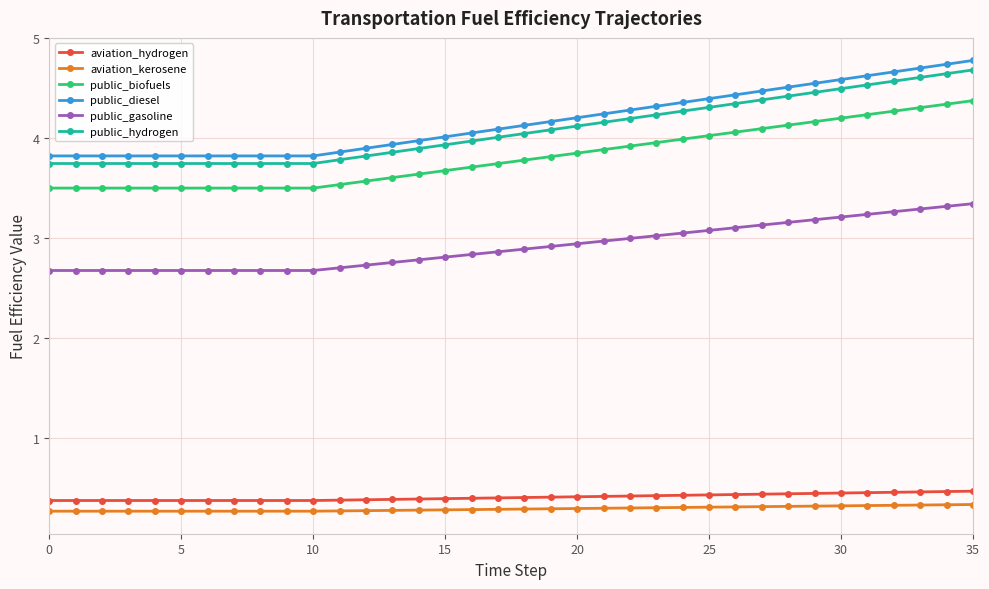

True or false: public_hydrogen and public_gasoline intersect in this chart.

False